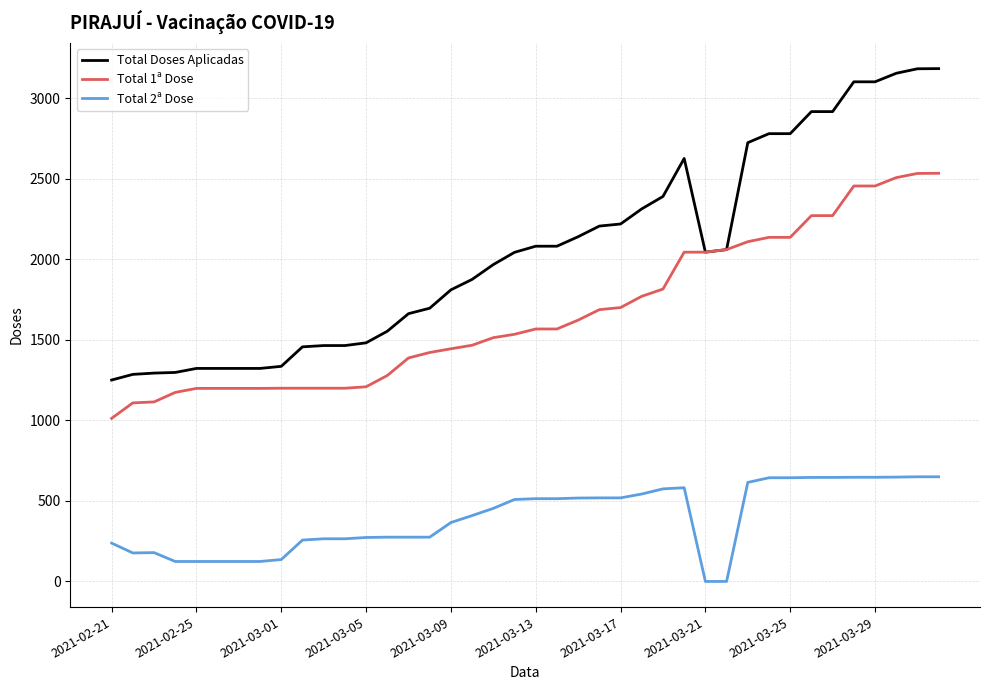

Which series has the largest range (max minus min)?

Total Doses Aplicadas